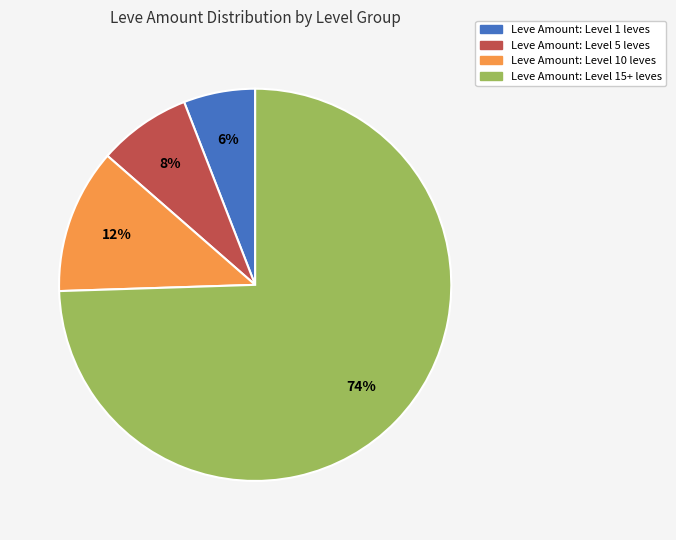

To the nearest percent, what is the average slice percentage?

25%